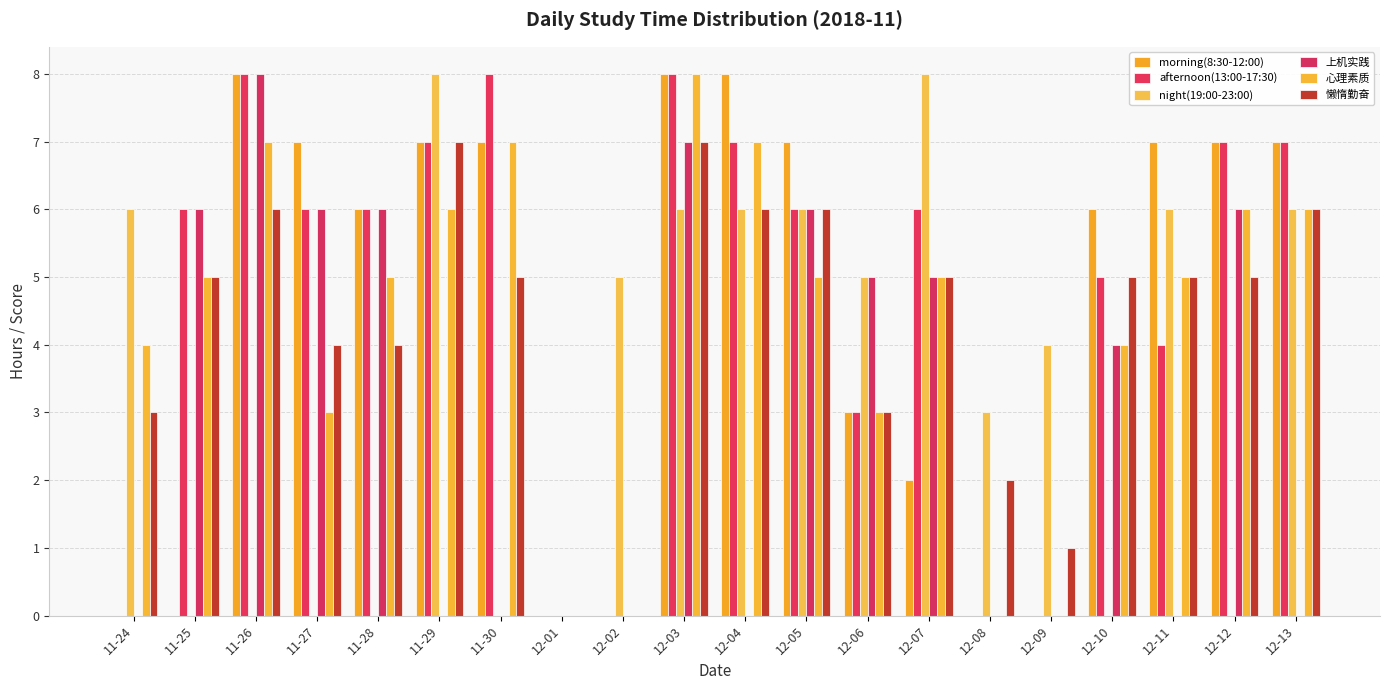

List the series in order of their peak value, highest first.

morning(8:30-12:00), afternoon(13:00-17:30), night(19:00-23:00), 上机实践, 心理素质, 懒惰勤奋